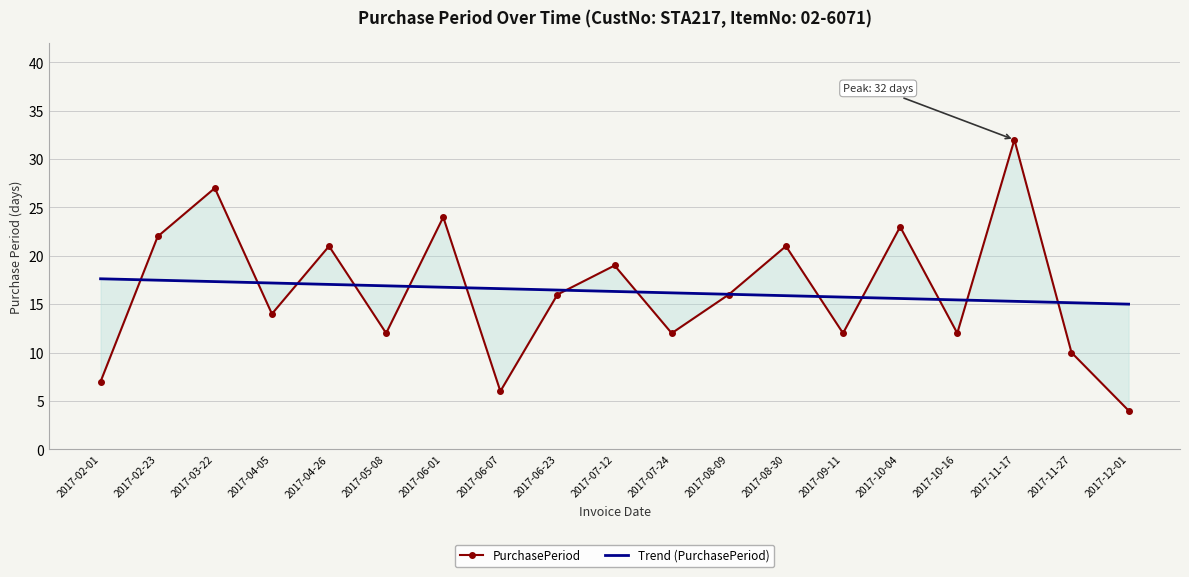

At which category is the sum across all series the highest?

2017-11-17